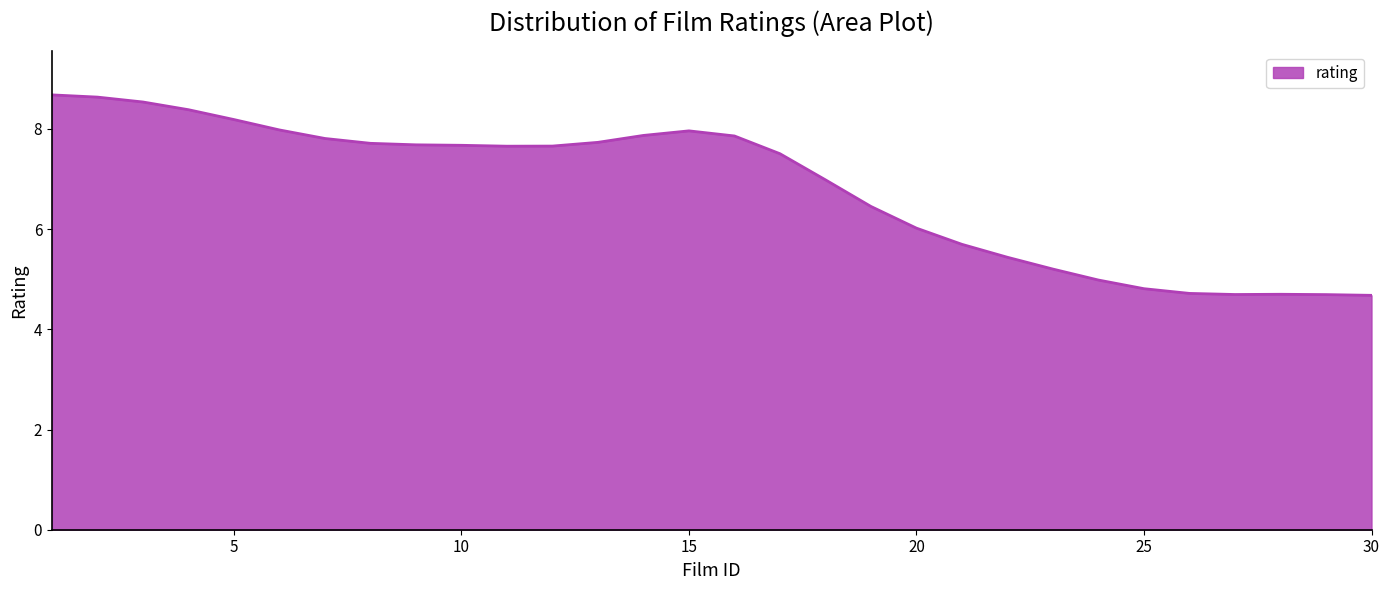

How many lines are shown in the chart?

1